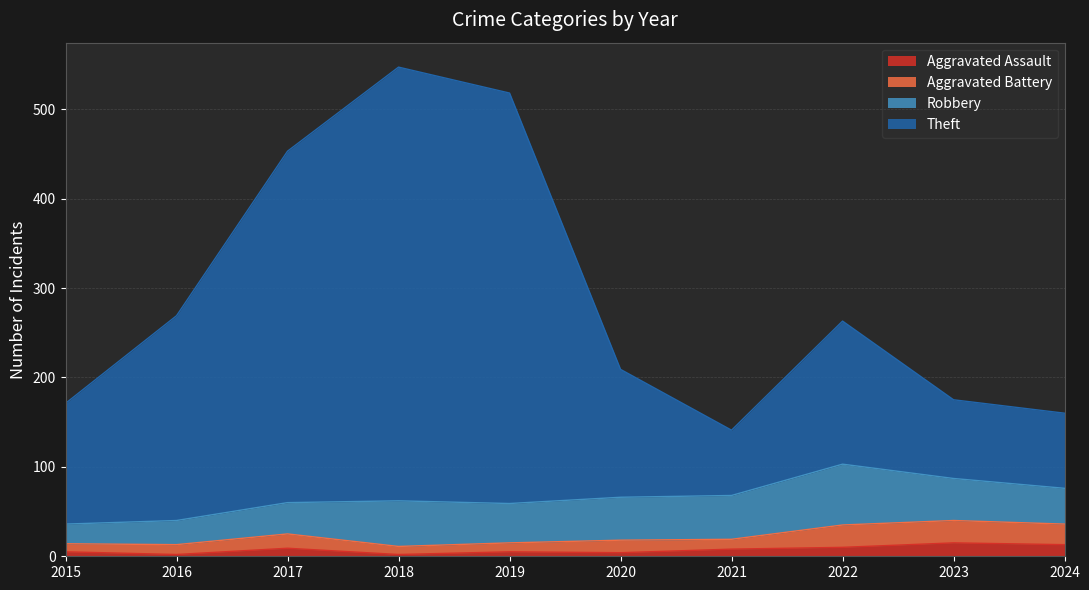

Between 2018 and 2020, which series saw the biggest shift?

Theft